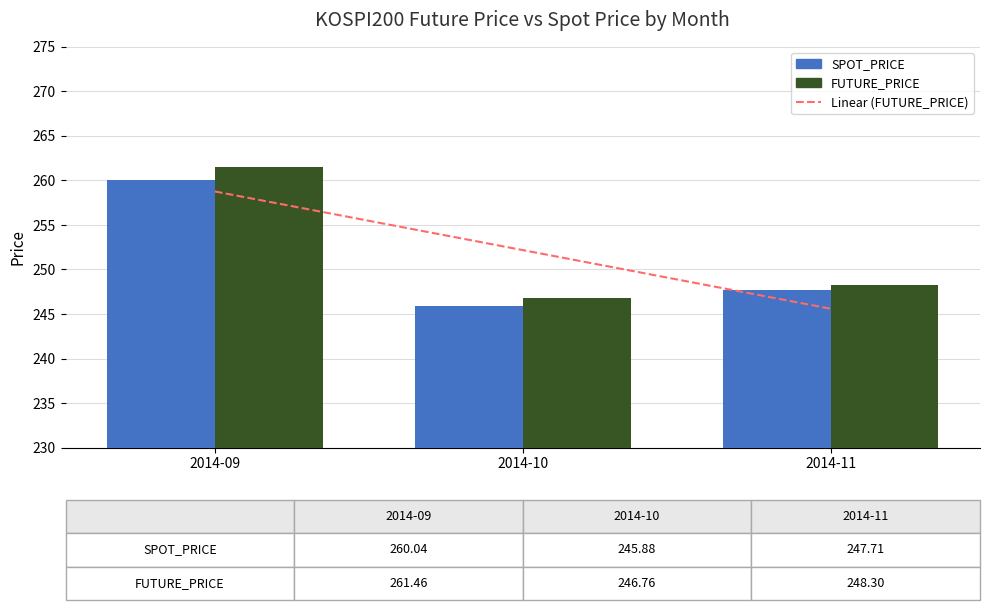

The value of FUTURE_PRICE at 2014-11 is 92.2. True or false?

False